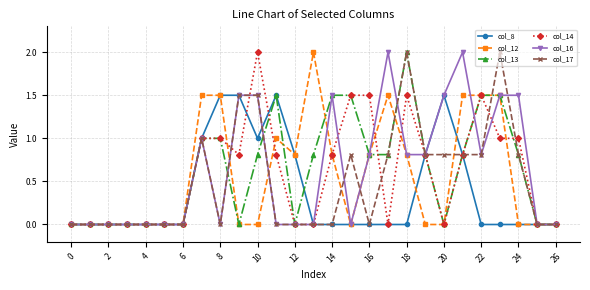

True or false: col_17 and col_13 intersect in this chart.

True